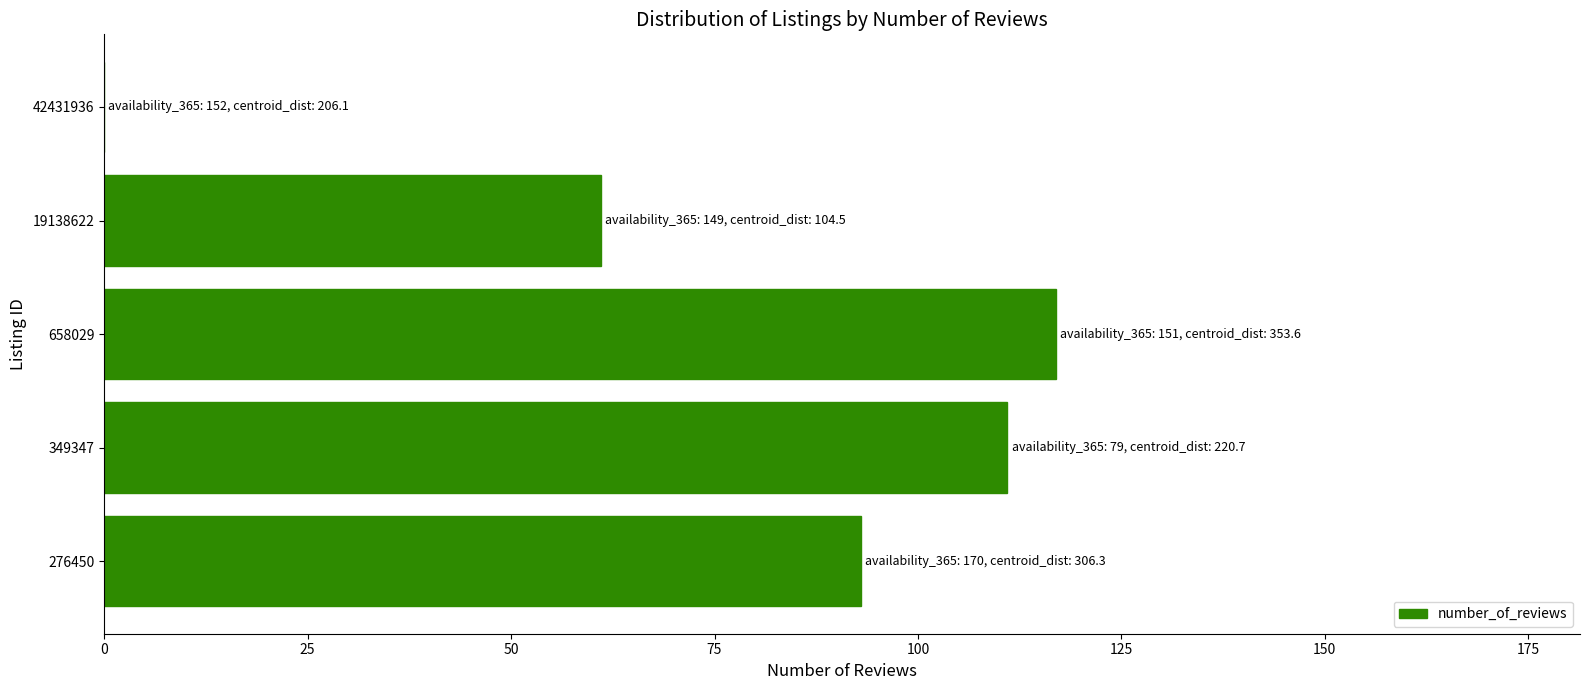

The value at 658029 is 117. True or false?

True